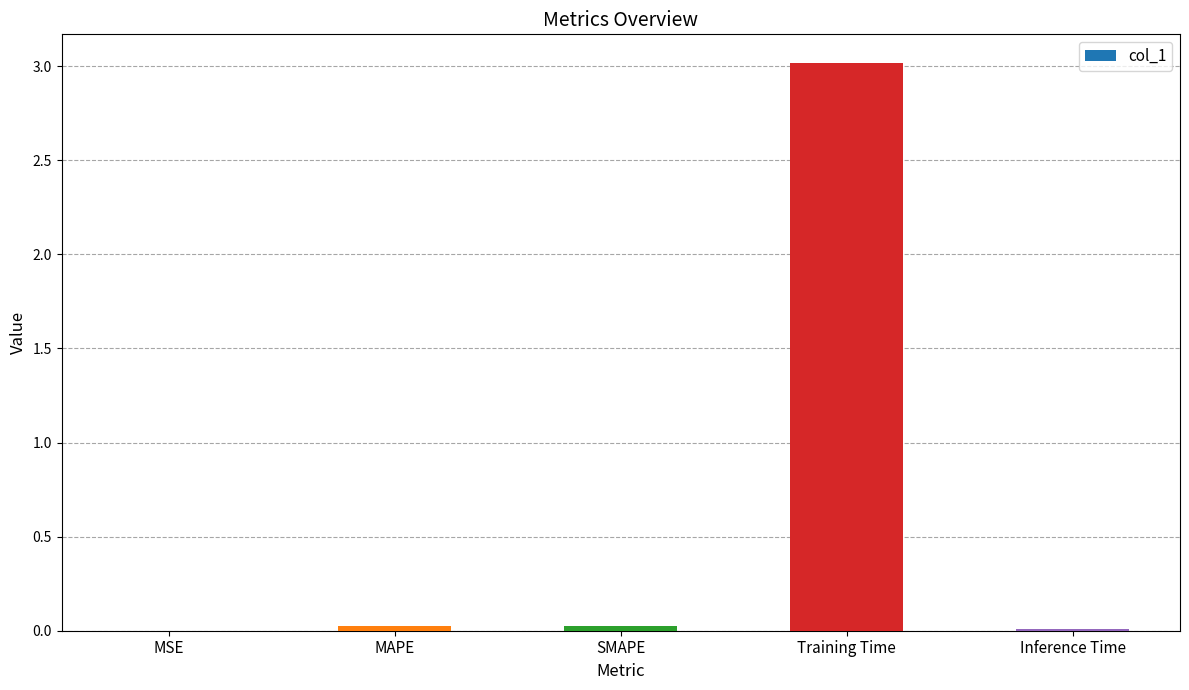

Between MAPE and Training Time, which is larger?

Training Time